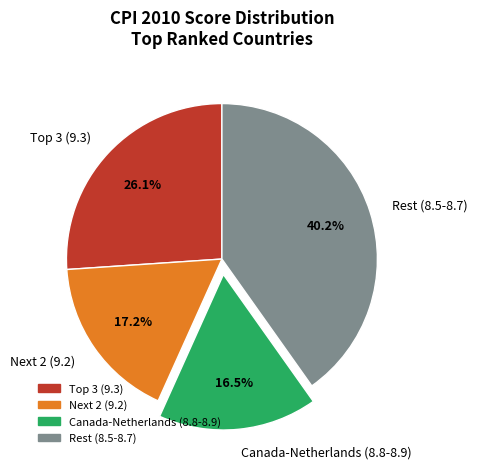

To the nearest percent, what is the difference between the largest and smallest slice percentages?

24%